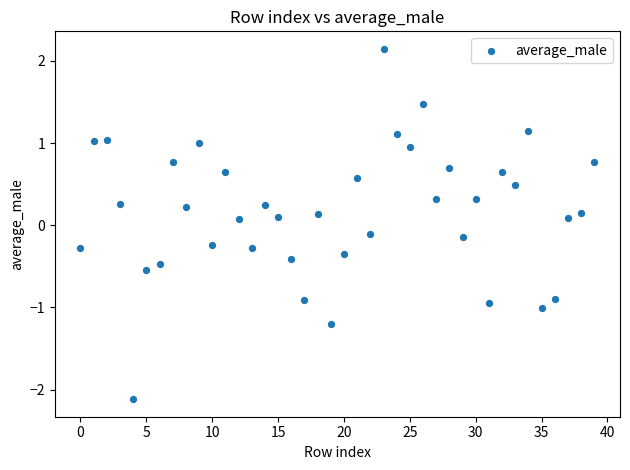

What is the range of Y values (max minus min)?

4.3